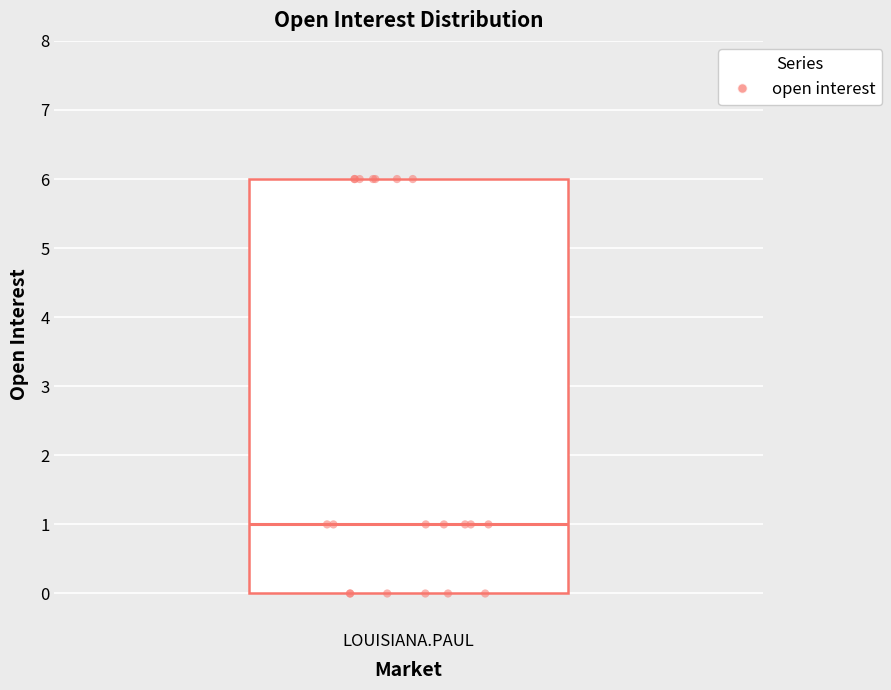

Where does the median line of the box for LOUISIANA.PAUL sit on the y-axis? The values are not printed on the chart, so give them approximately, as read against the axis.

1